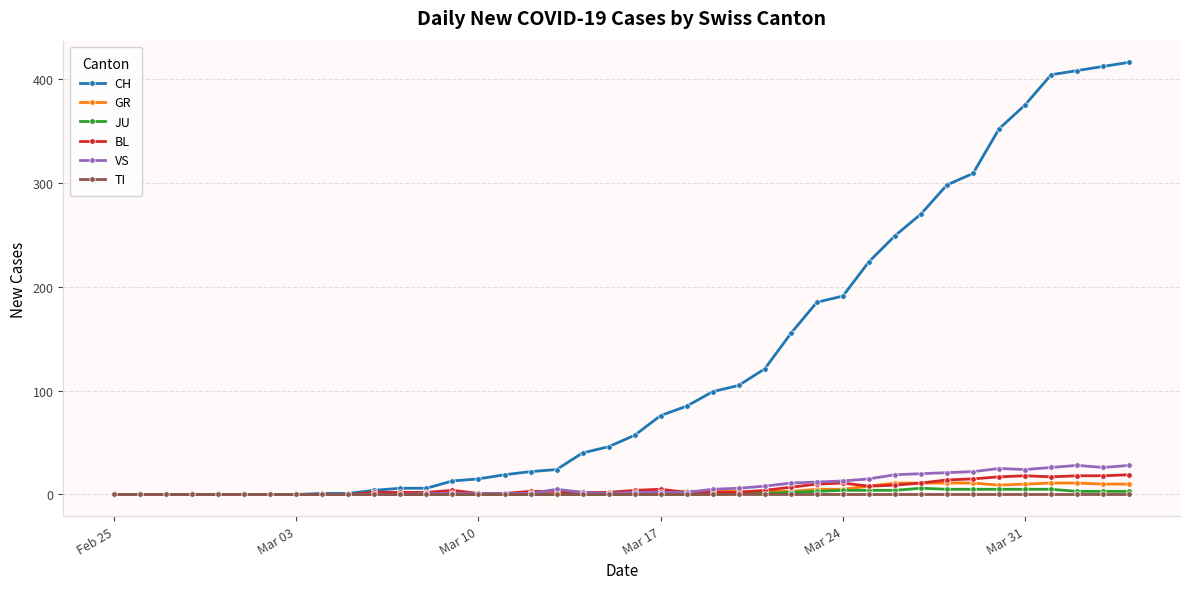

What are all the series names shown in the legend?

CH, GR, JU, BL, VS, TI